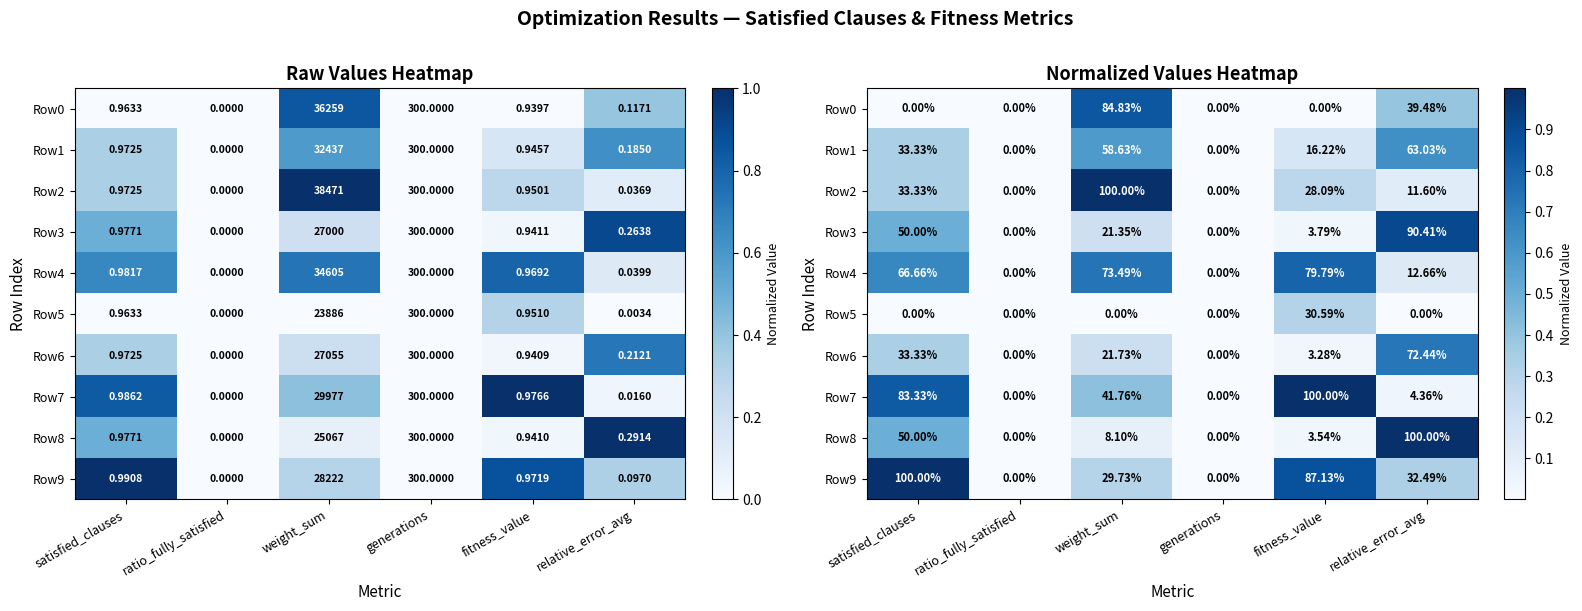

True or false: Row5 has a value of 0.1 at weight_sum.

False